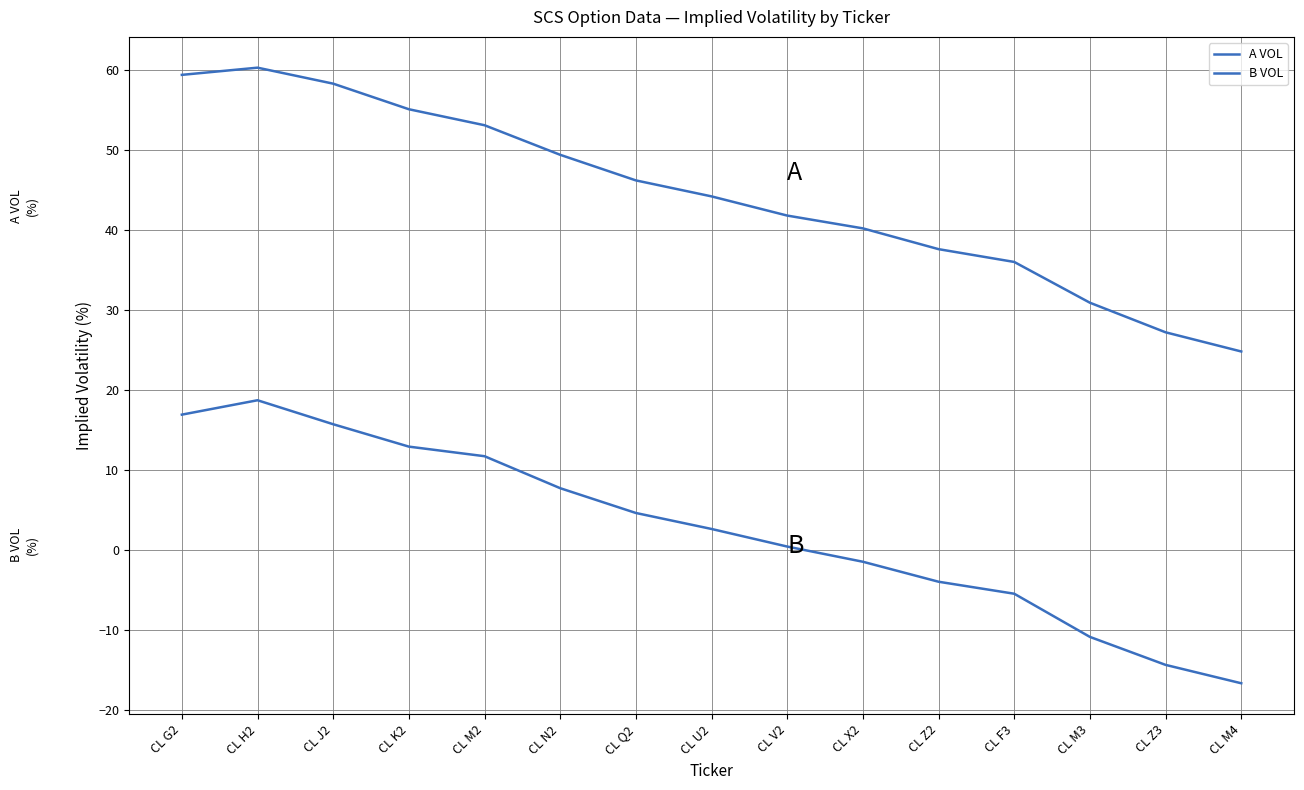

Which category has the lowest value across all series?

CL M4